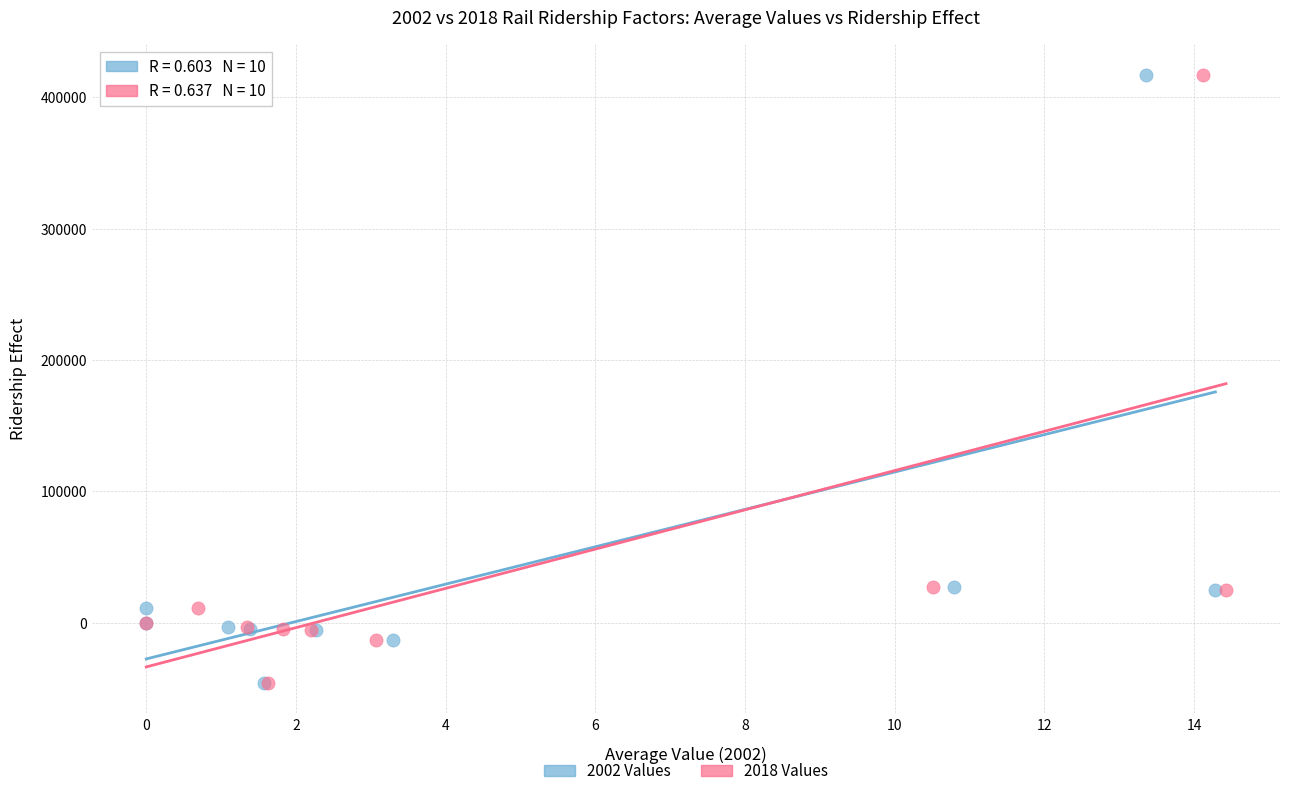

What are all the series names shown in the legend?

2002 Values, 2018 Values